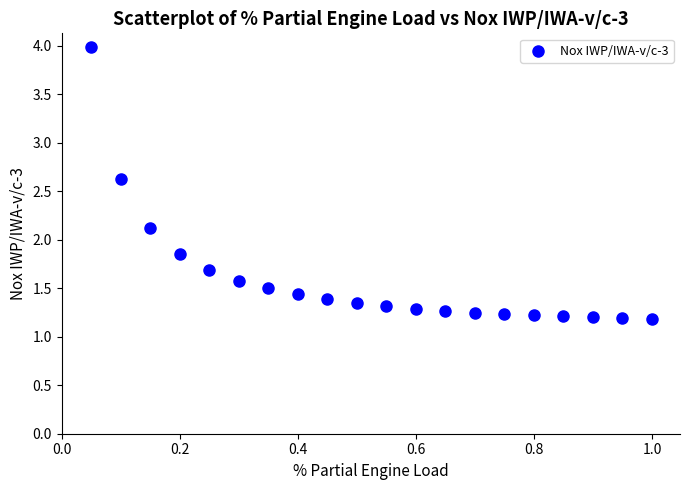

What is the range of Y values (max minus min)?

2.8